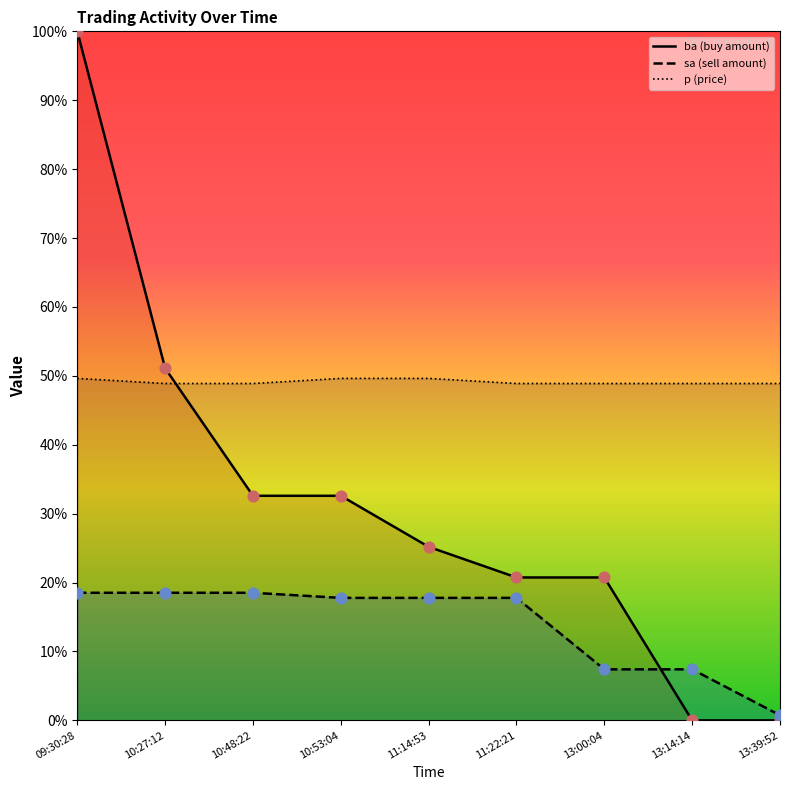

At which category is the sum across all series the highest?

09:30:28